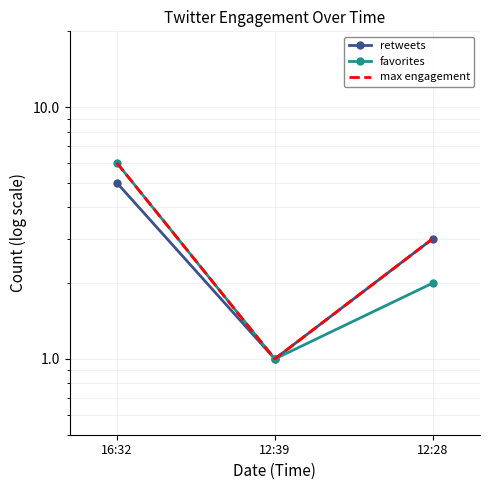

What is the spread (max minus min) of values at 12:28?

1